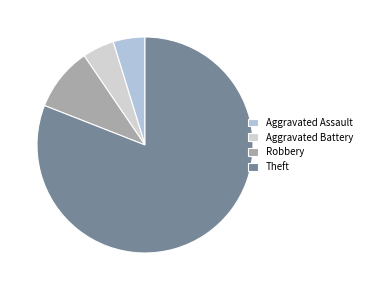

Is it true that Robbery is 1% of the pie?

False